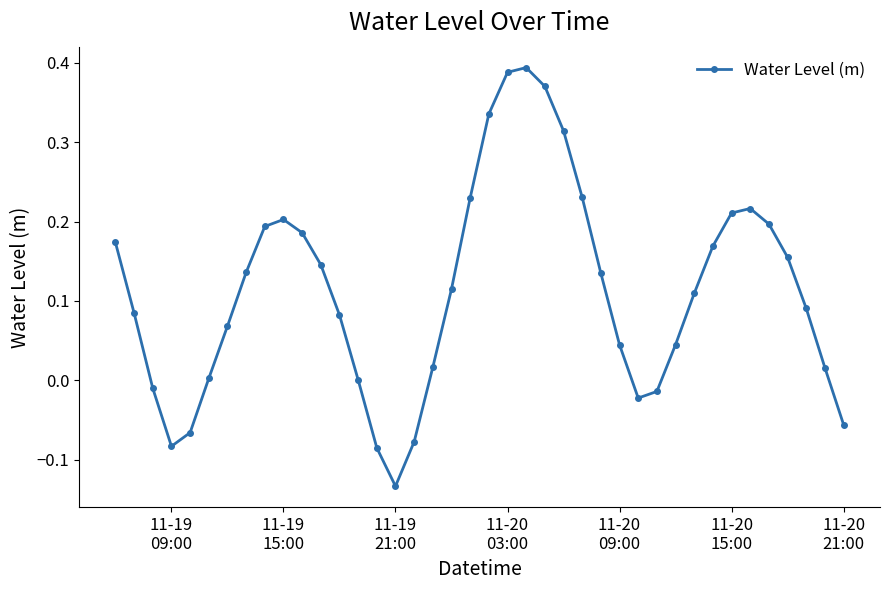

Does the chart display data point markers on the line(s)?

Yes